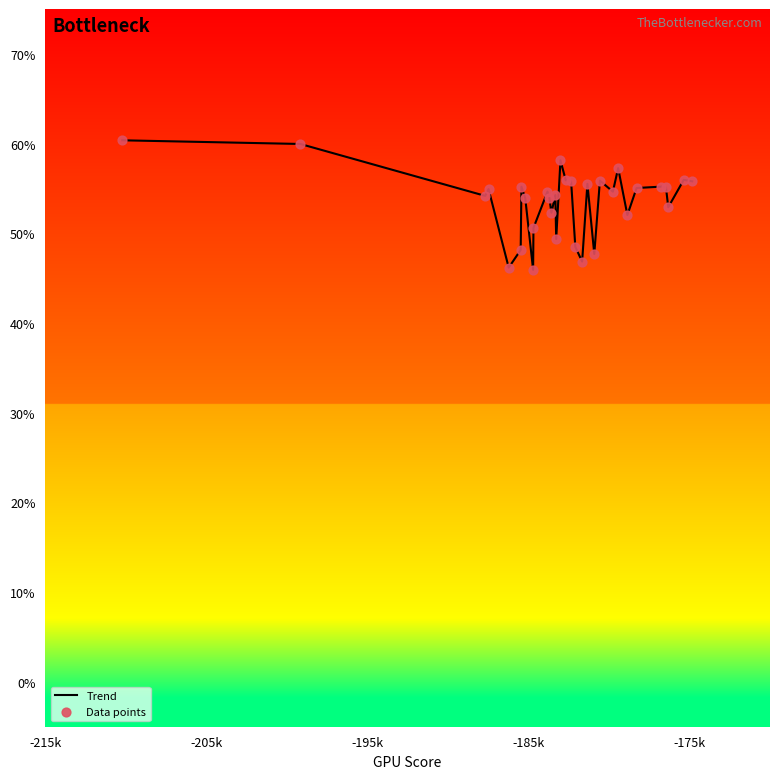

What is the smallest value displayed?

45.9